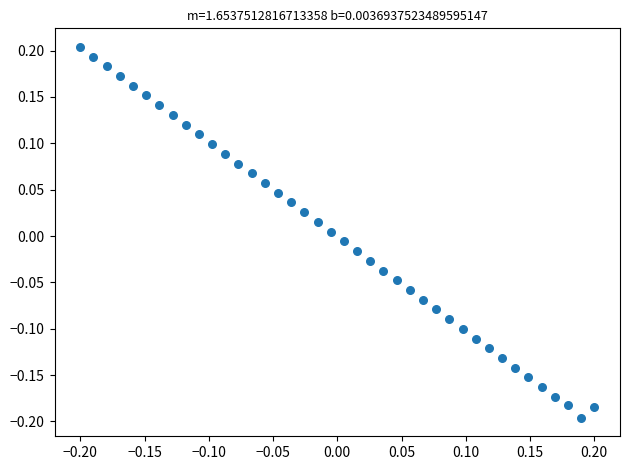

What is the range of X values (max minus min)?

0.4